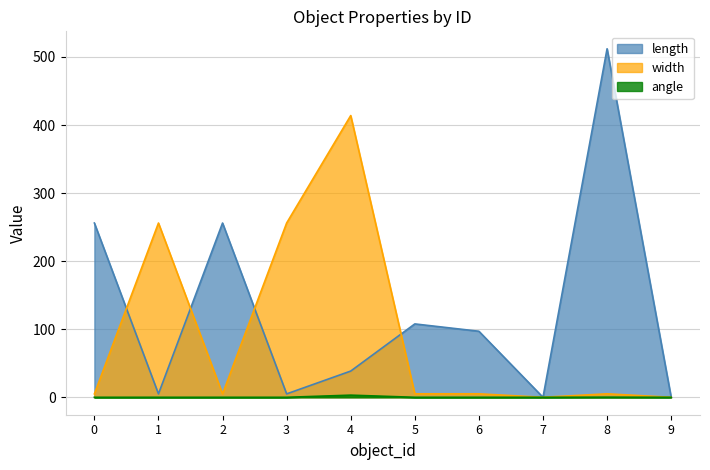

Reading right to left, extract all data points from this chart.

length: 0.0	512.0	0.0	97.0	107.8	38.5	5.0	256.0	5.0	256.0
width: 0.0	5.1	0.0	5.1	5.1	413.9	256.0	5.0	256.0	5.0
angle: 0.0	0.2	0.0	0.0	0.0	3.1	0.0	0.0	0.0	0.0